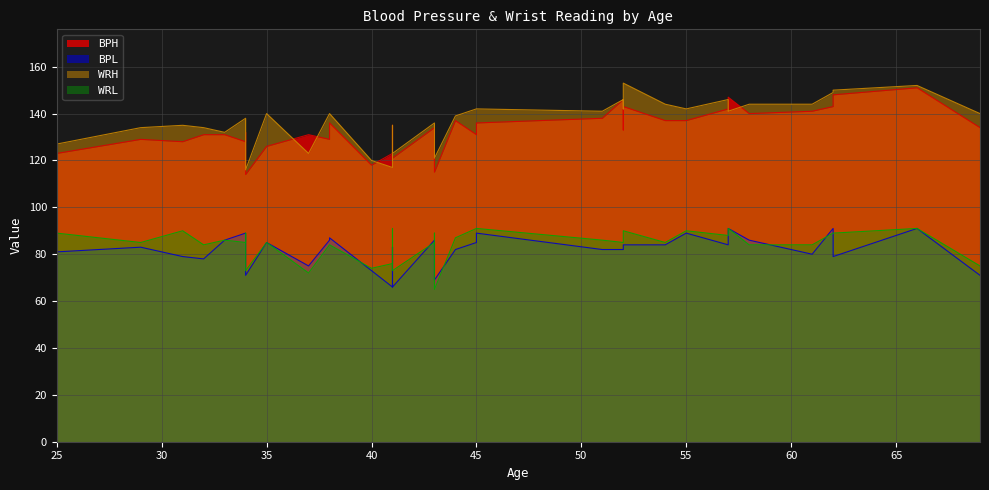

What is the sum of all WRH values?

5189